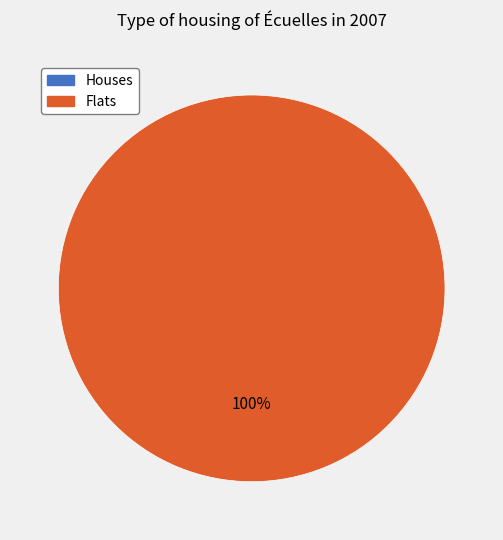

Does any single category account for the majority?

Yes